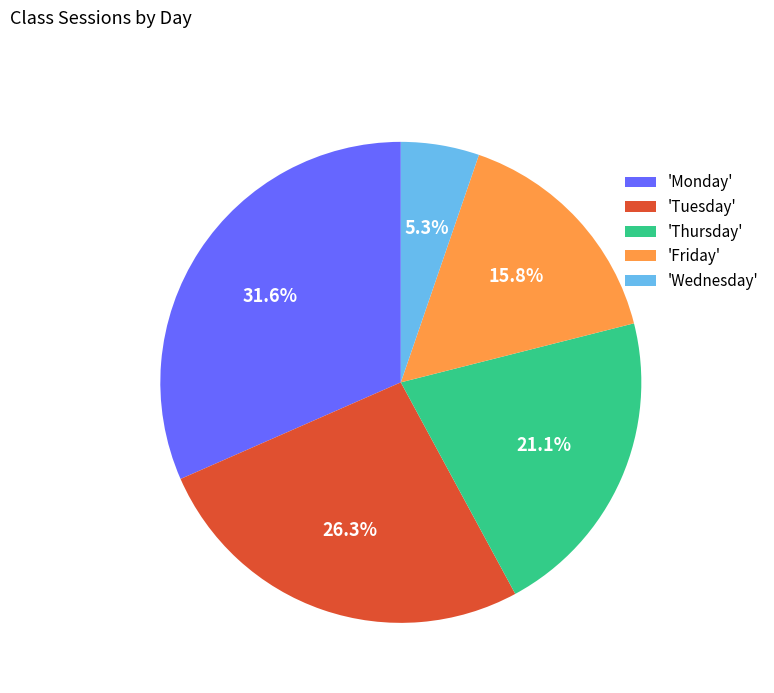

Between 'Monday' and 'Friday', which is larger?

'Monday'